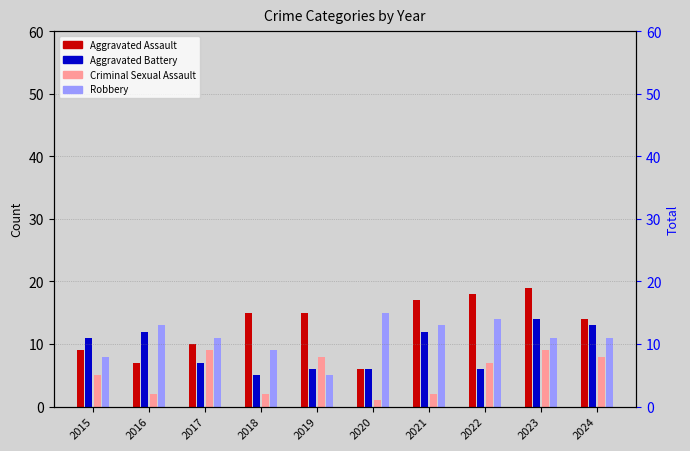

Reading left to right, extract all data points from this chart.

33	35	38	31	34	29	44	46	53	46